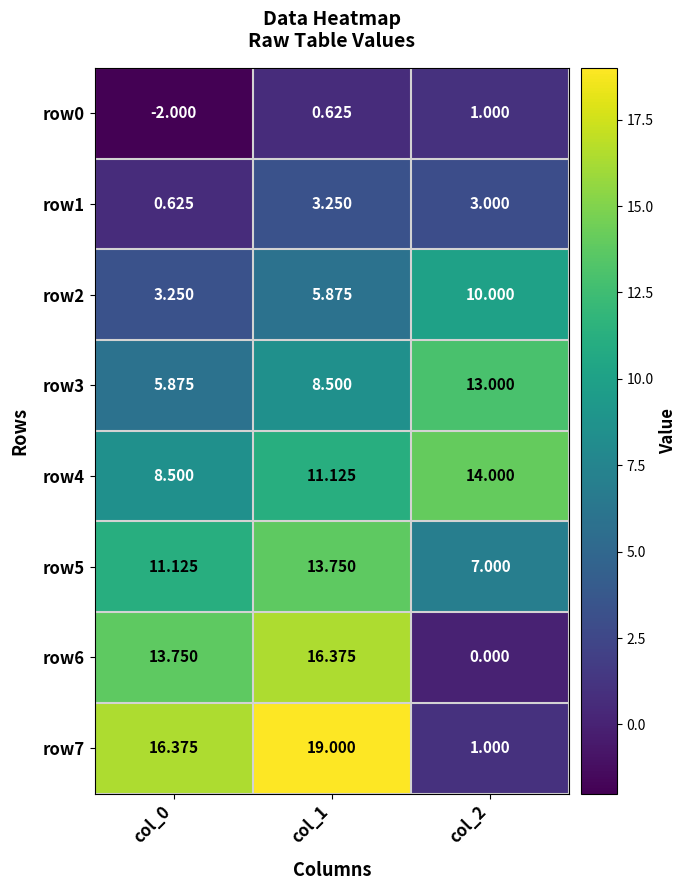

What is the spread (max minus min) of values at col_2?

14.0